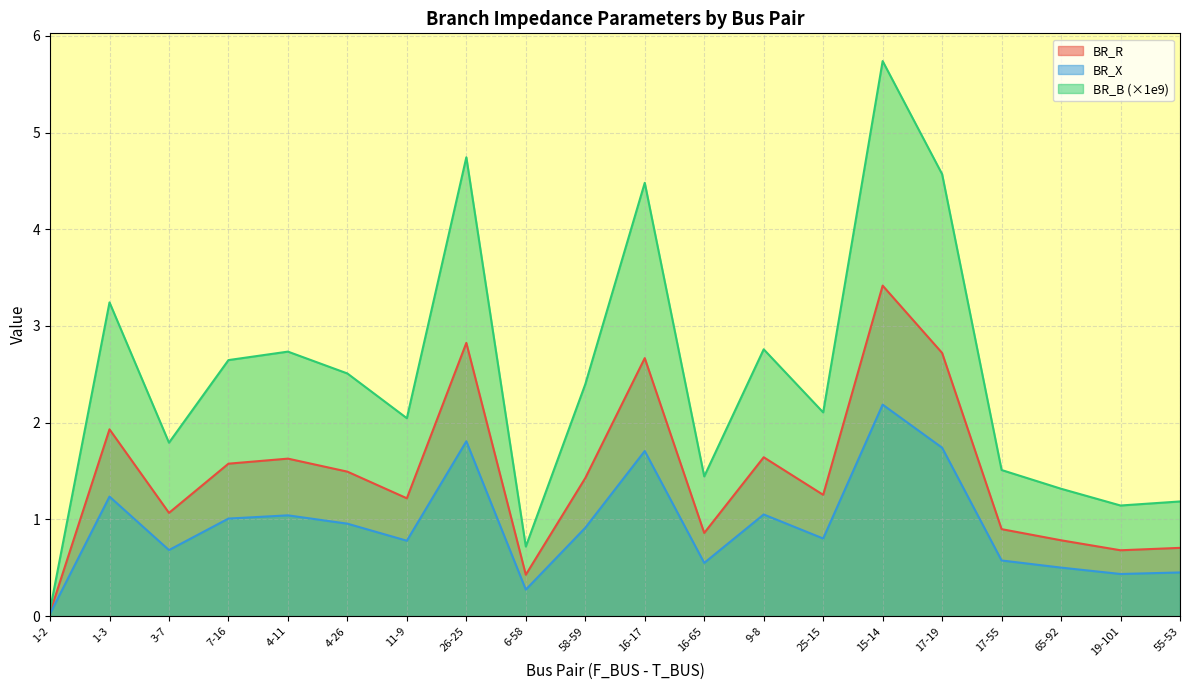

How many data points does each series have?

20